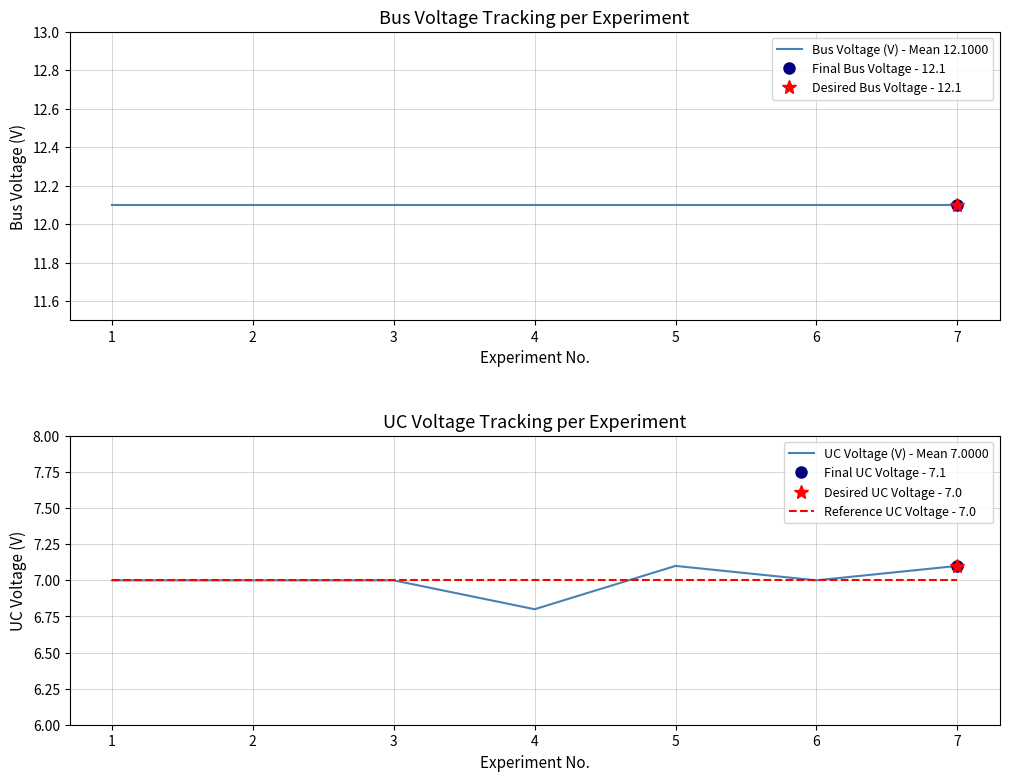

Is it true that Bus Voltage (V) - Mean 12.1000 equals 12.1 at 7?

True